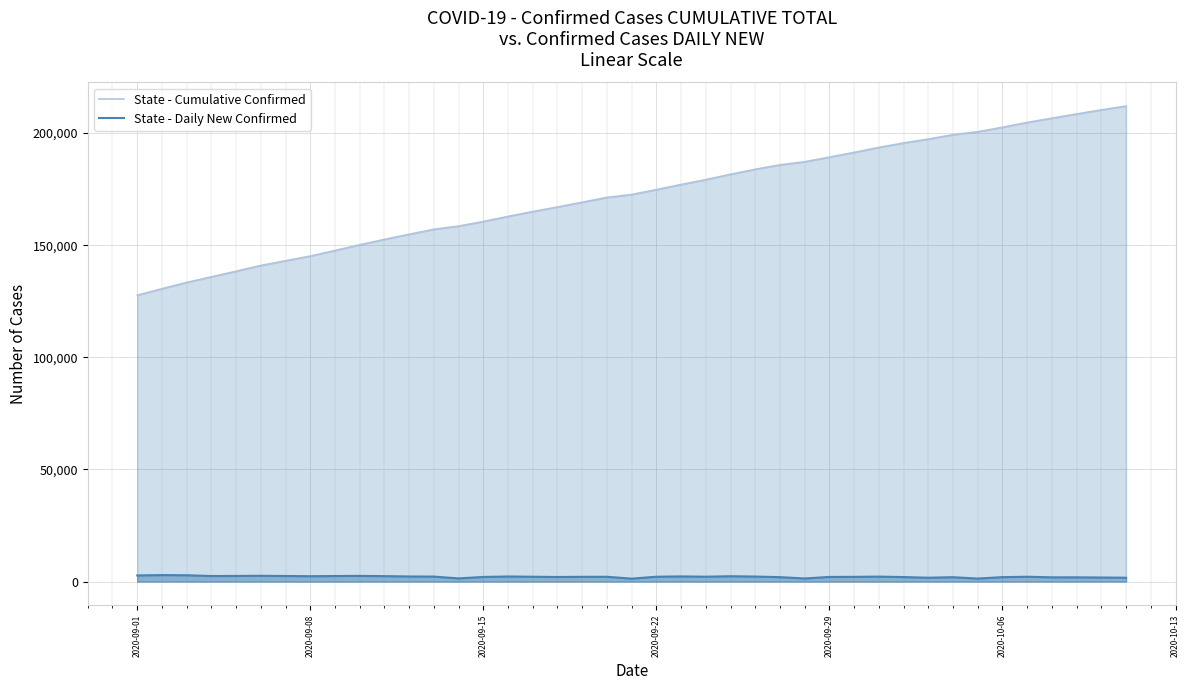

Which series has the largest total across all categories?

State - Cumulative Confirmed